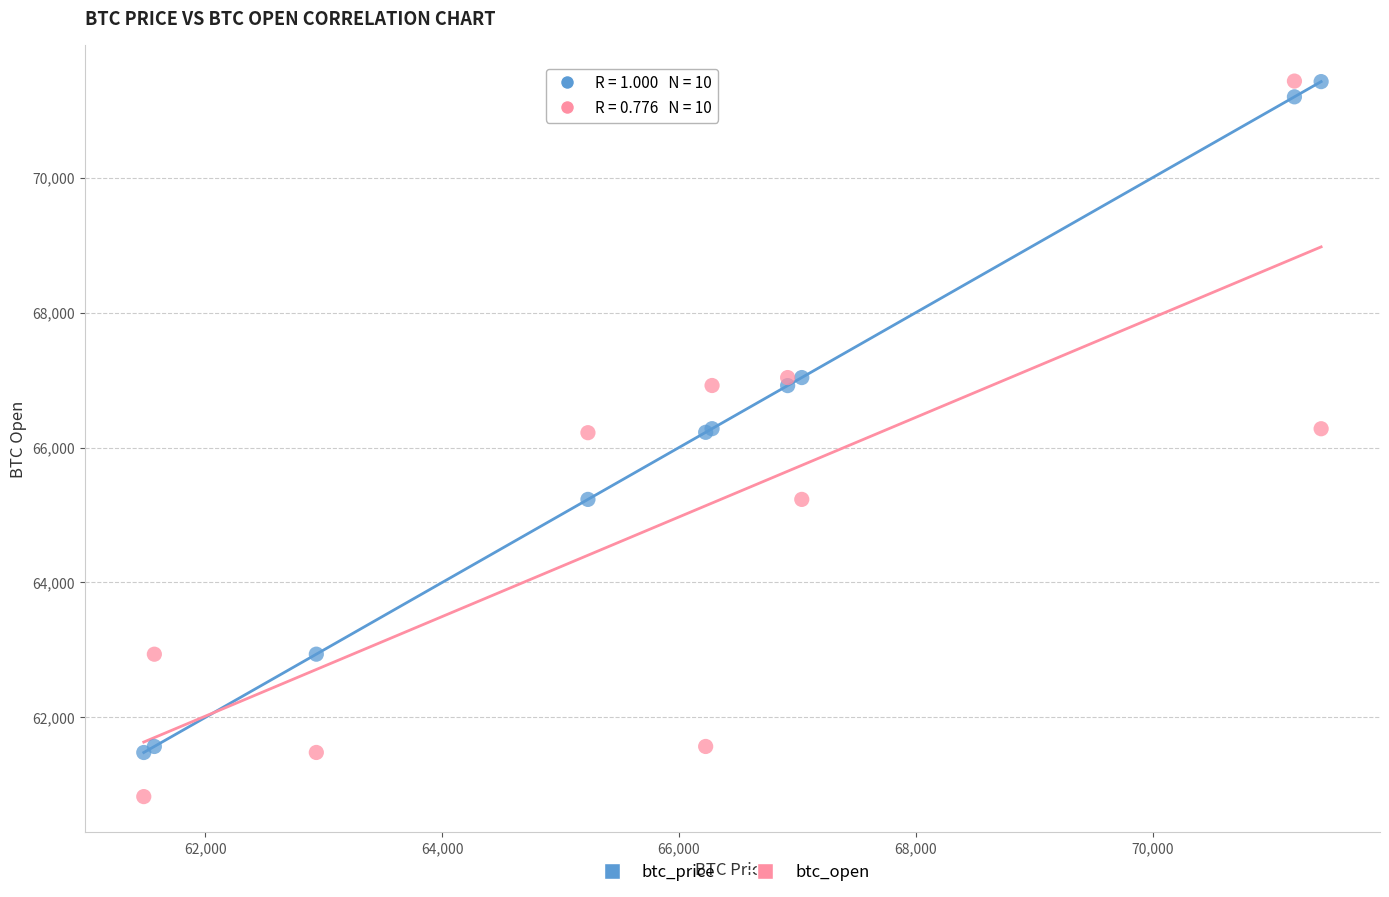

Which series contains the lowest Y value?

btc_open